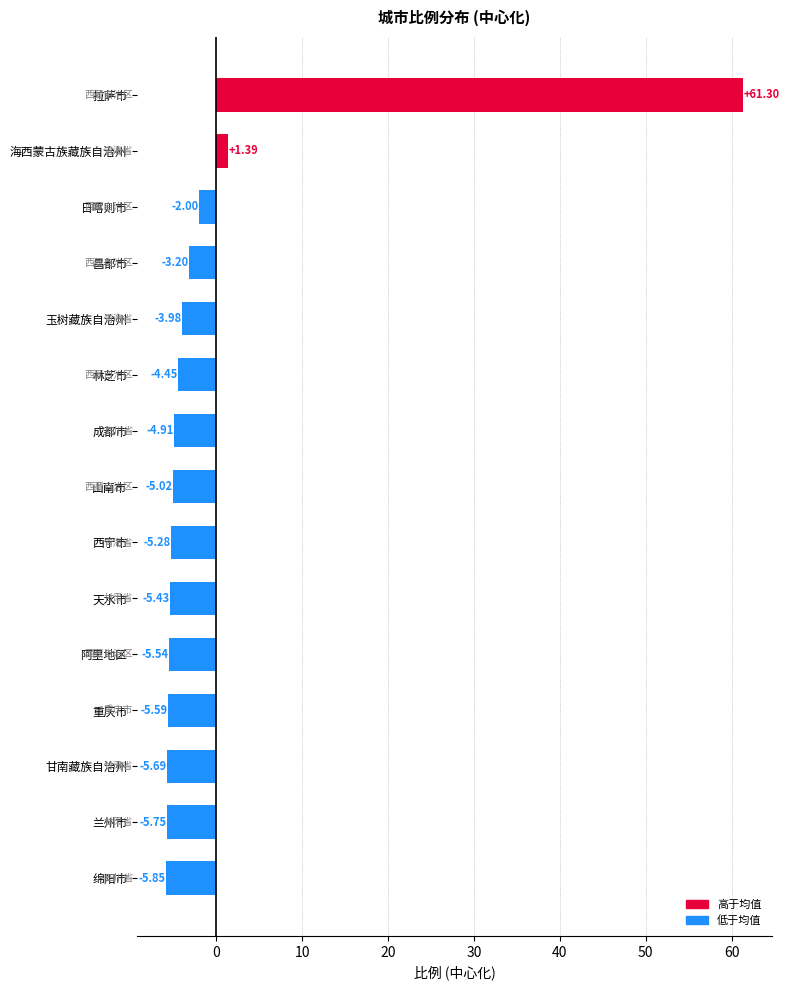

What is the difference between the values at 成都市 and 玉树藏族自治州?

0.9